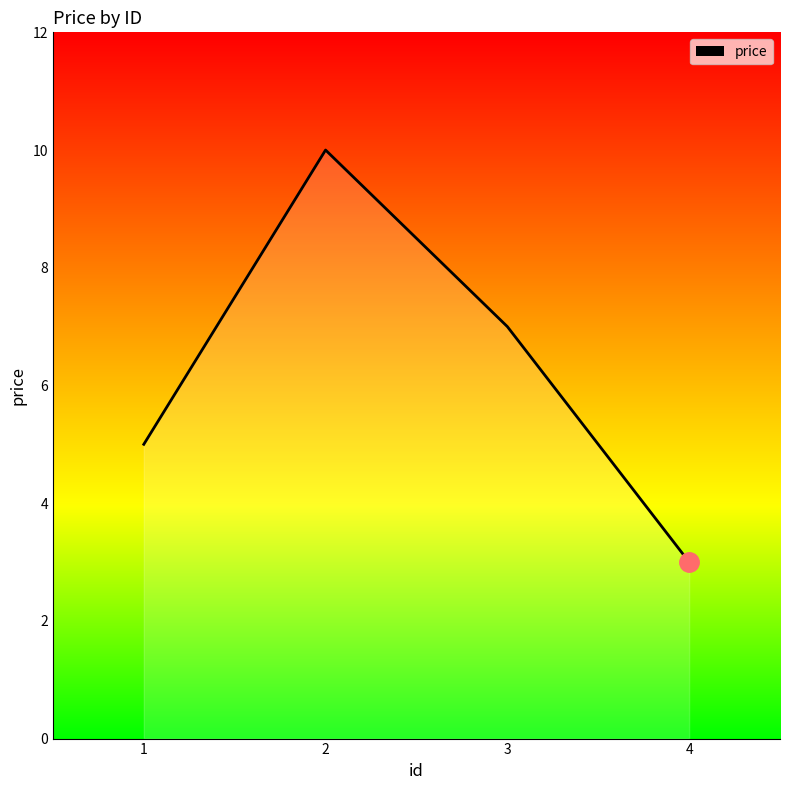

The chart shows a value of 3 at 4. True or false?

True